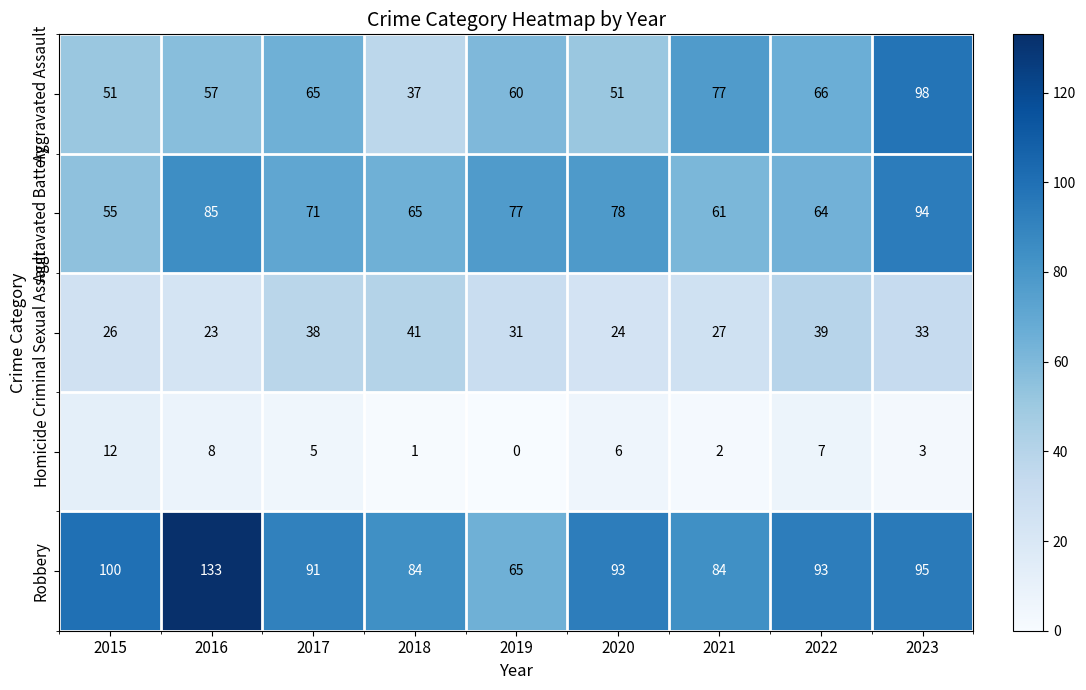

At which label does Robbery reach its peak?

2016